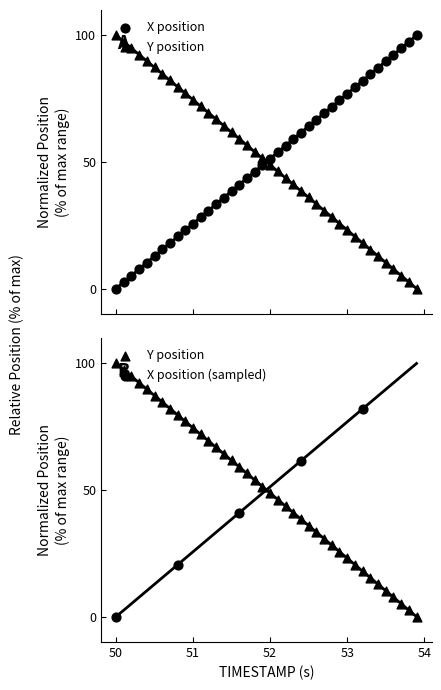

Which series reaches the minimum Y coordinate?

X